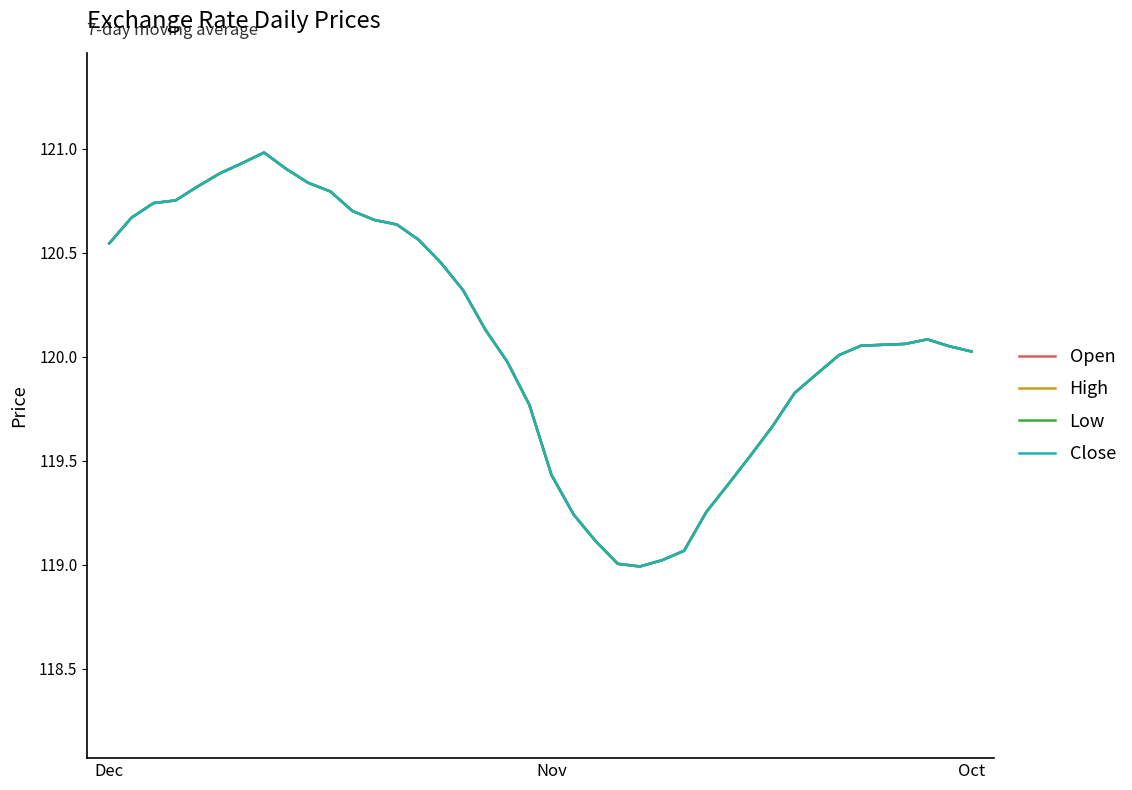

True or false: Open and Low intersect in this chart.

False